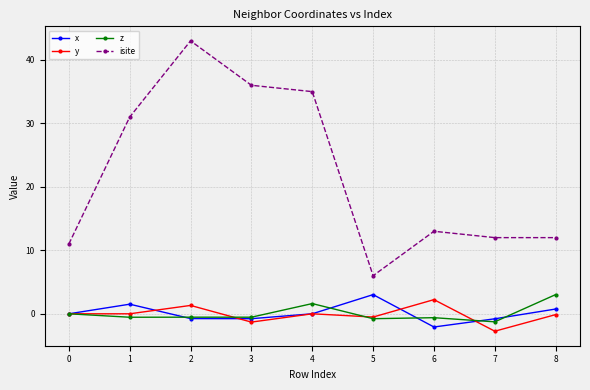

The z series shows 0.0 at 0. True or false?

True